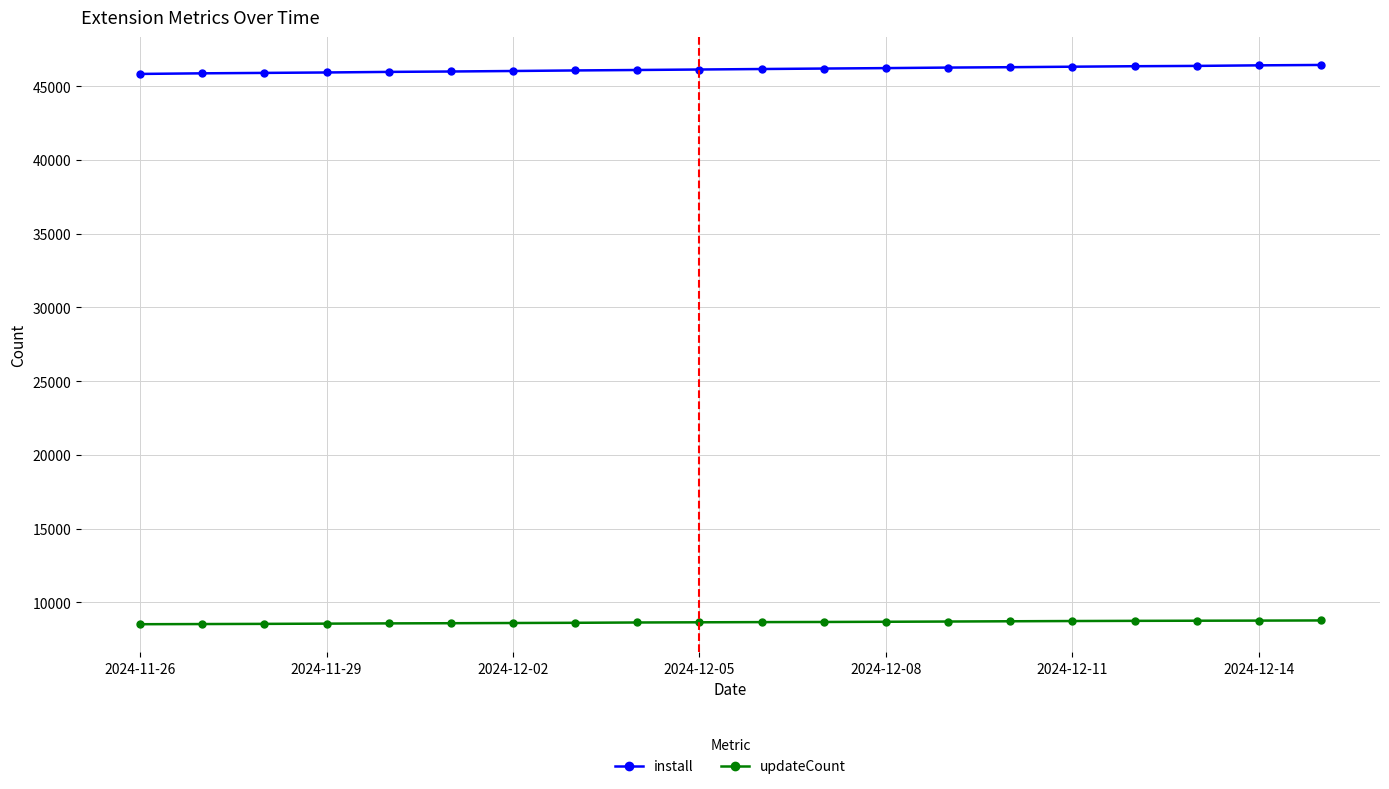

Which series has the largest total across all categories?

install